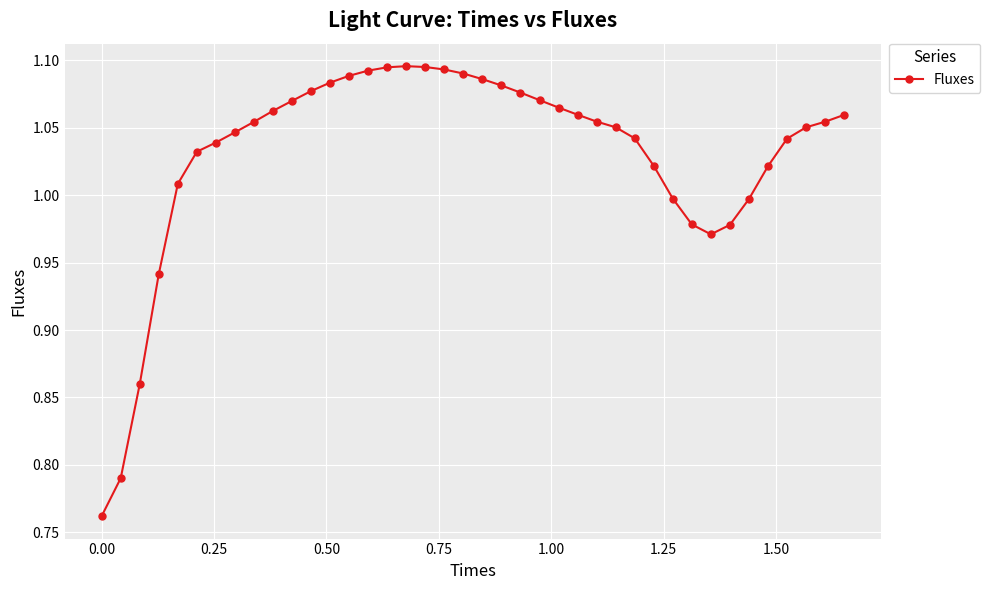

True or false: there are more than 0 points higher than both neighbors.

True